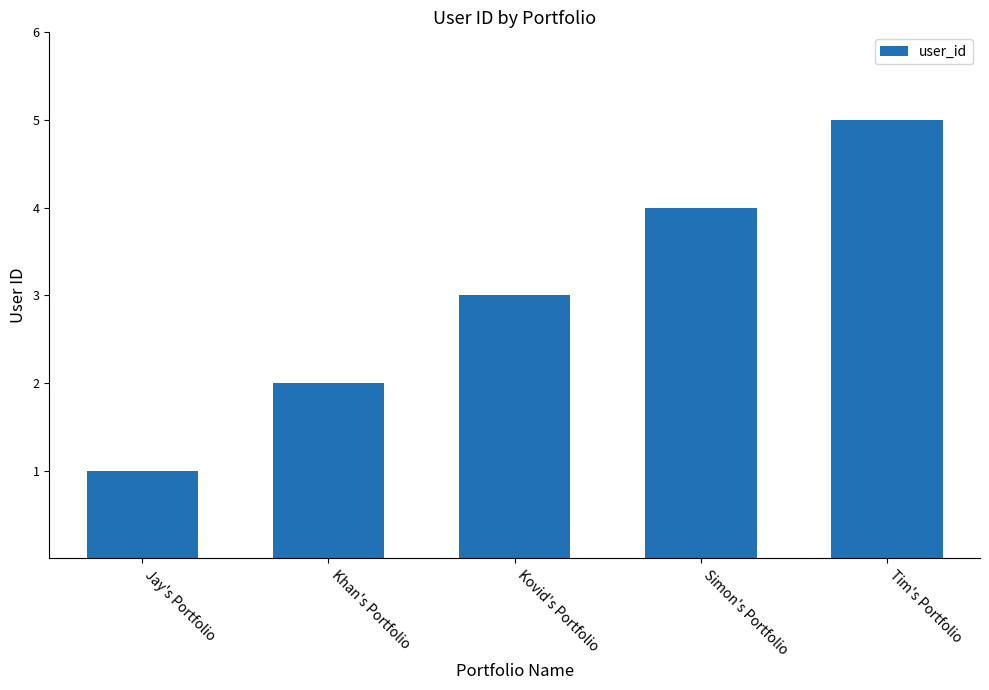

Between Kovid's Portfolio and Jay's Portfolio, which is larger?

Kovid's Portfolio